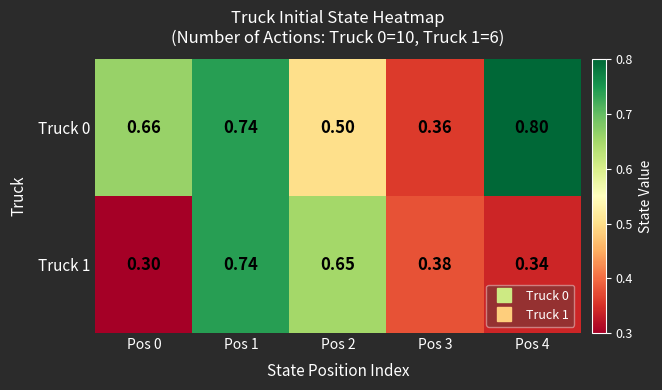

Is the value of Truck 1 at Pos 1 greater than the value of Truck 0 at Pos 3?

Yes